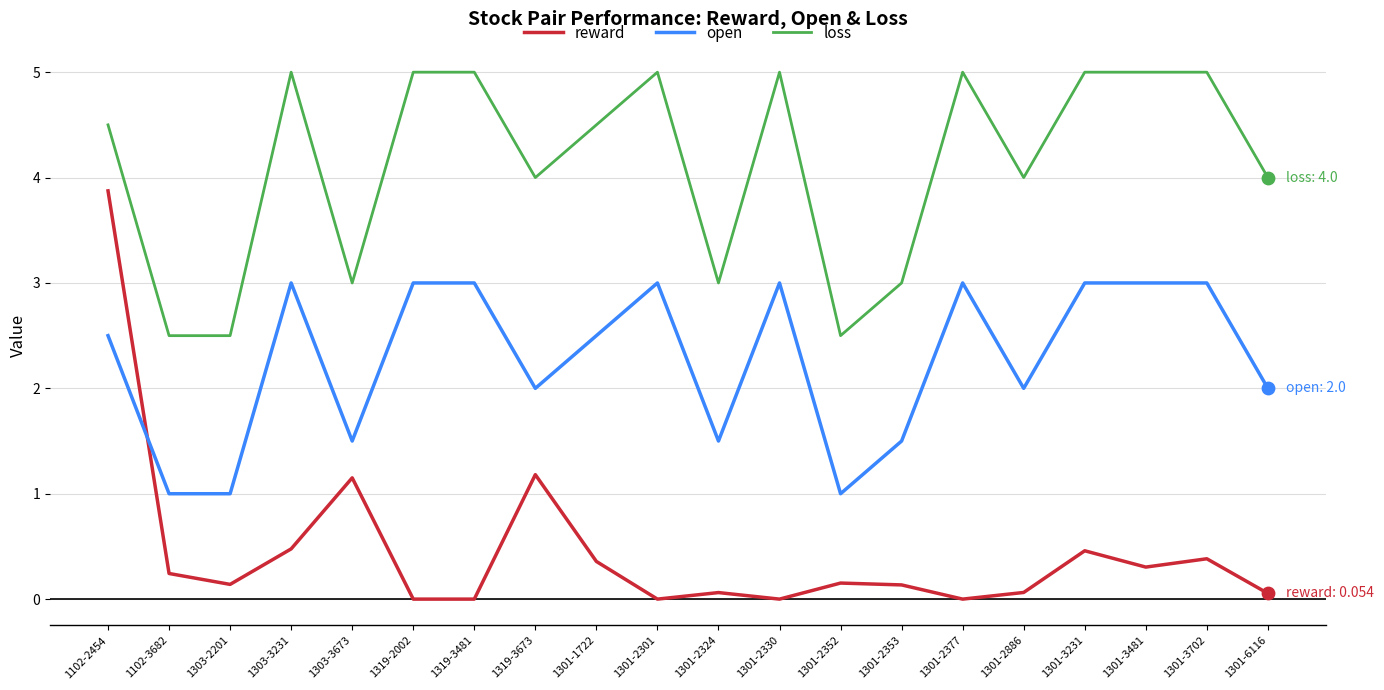

What are all the series names shown in the legend?

reward, open, loss